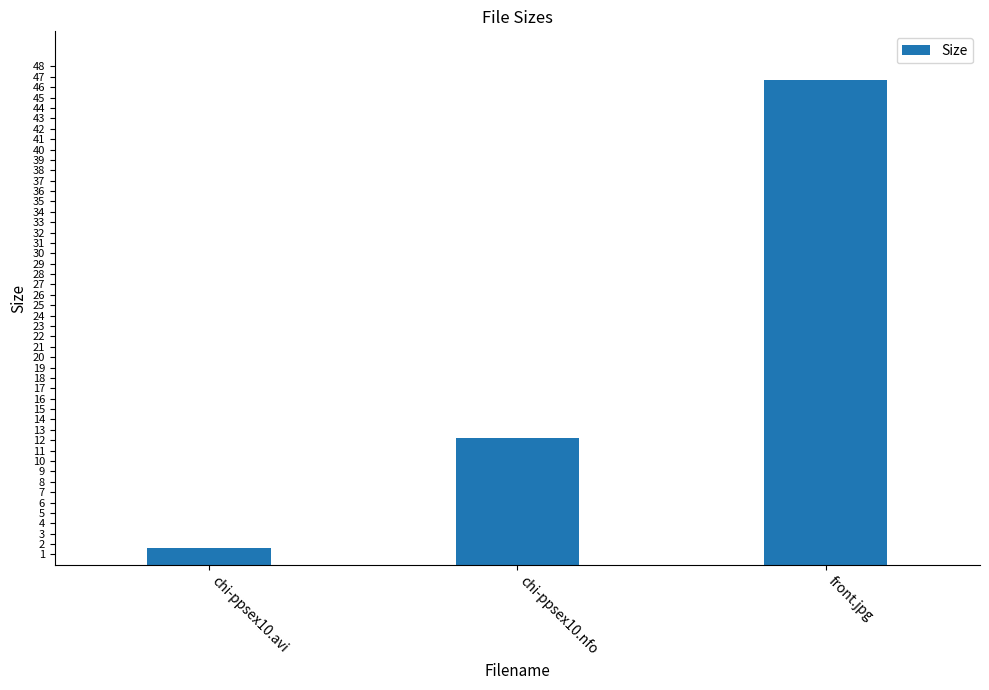

Is it true that the value at front.jpg is 46.7?

True